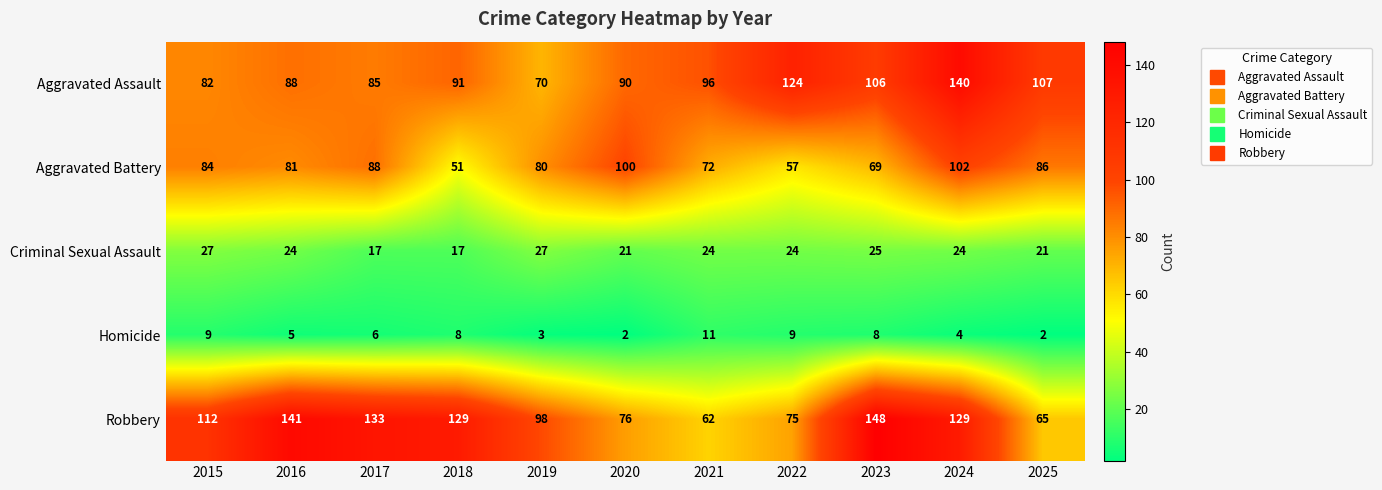

The Criminal Sexual Assault series shows 10 at 2022. True or false?

False